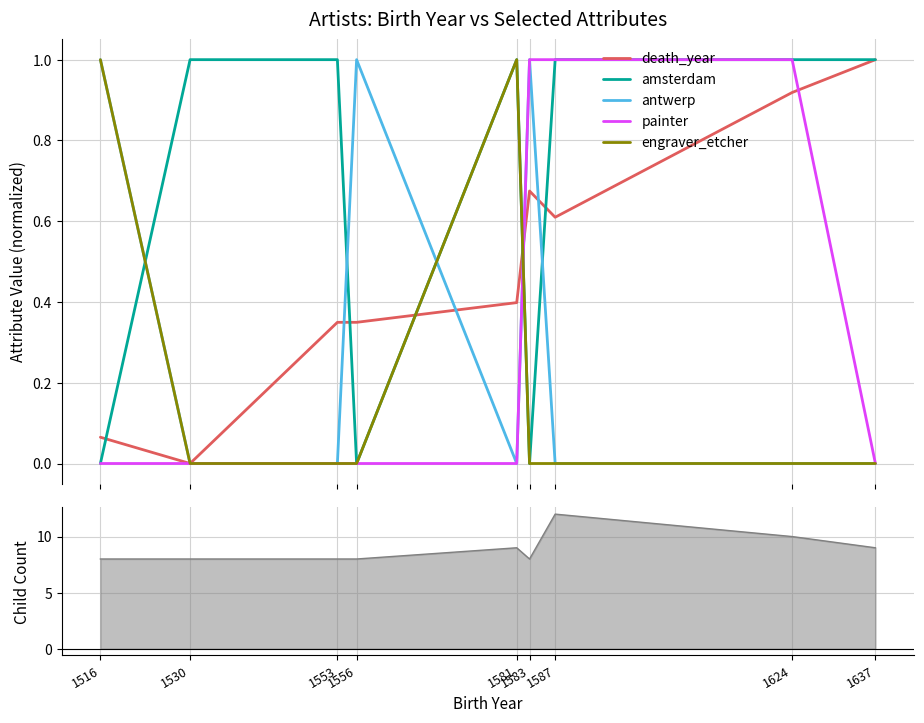

Which series ends up on top after the final intersection of amsterdam and antwerp?

amsterdam